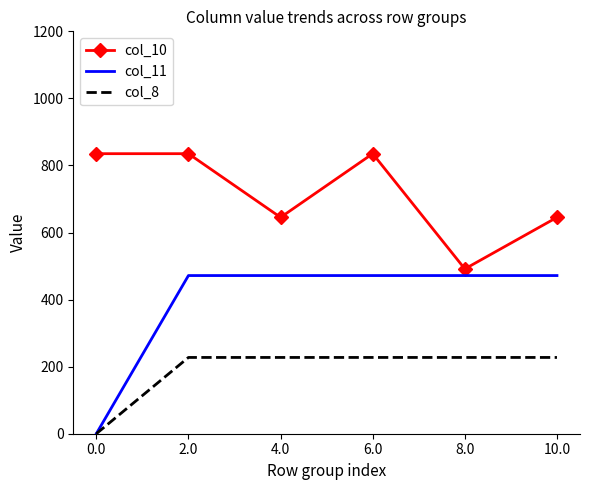

At how many categories does at least one series exceed 73?

6